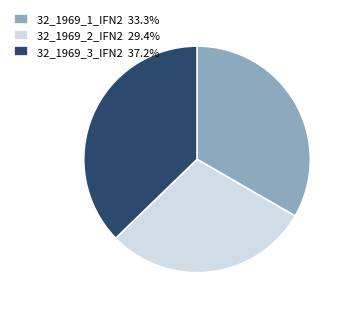

Rank the categories by value from lowest to highest.

32_1969_2_IFN2, 32_1969_1_IFN2, 32_1969_3_IFN2